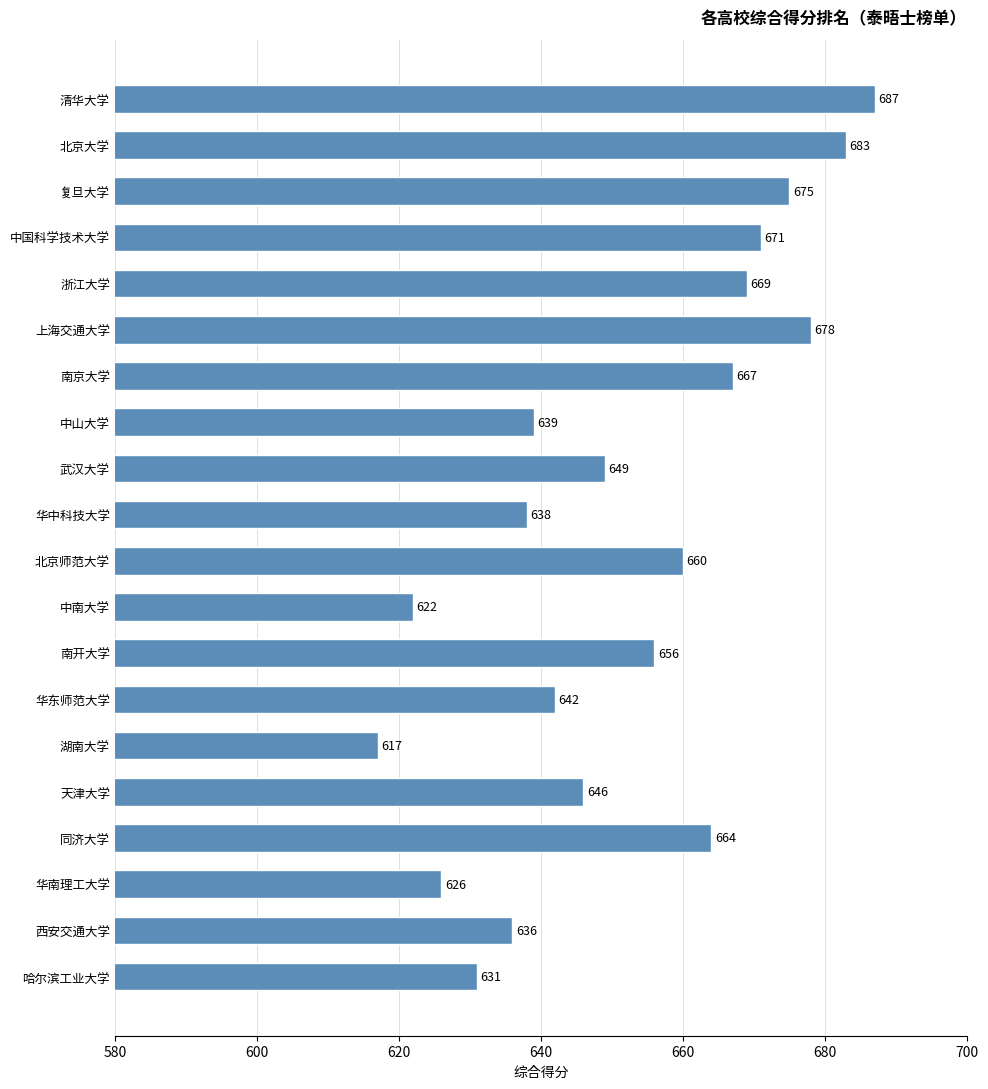

The chart shows a value of 918 at 华中科技大学. True or false?

False